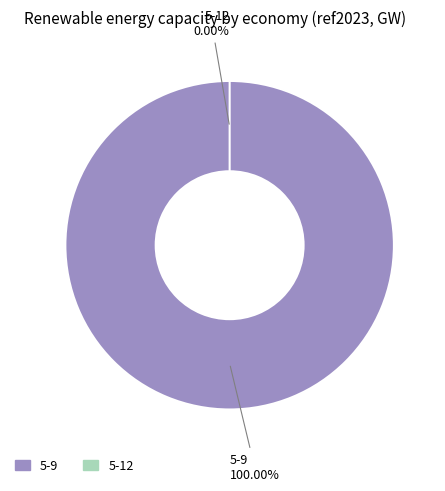

Rank the categories by value from highest to lowest.

5-9, 5-12